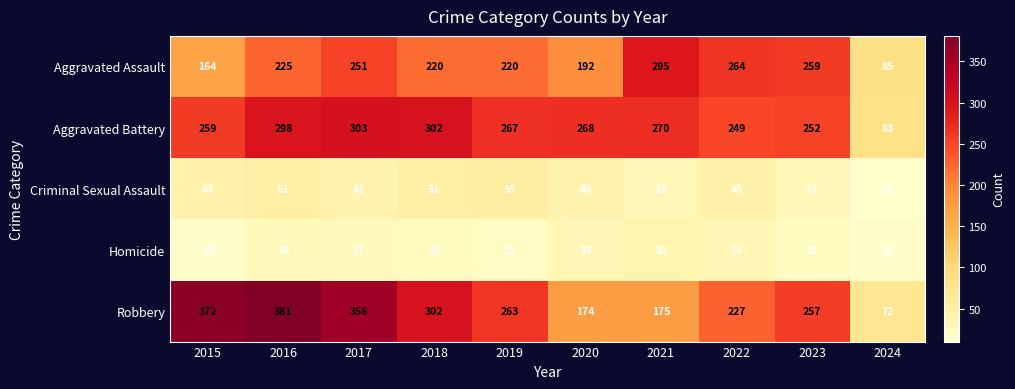

At 2022, list the series in order from smallest to largest.

Homicide, Criminal Sexual Assault, Robbery, Aggravated Battery, Aggravated Assault